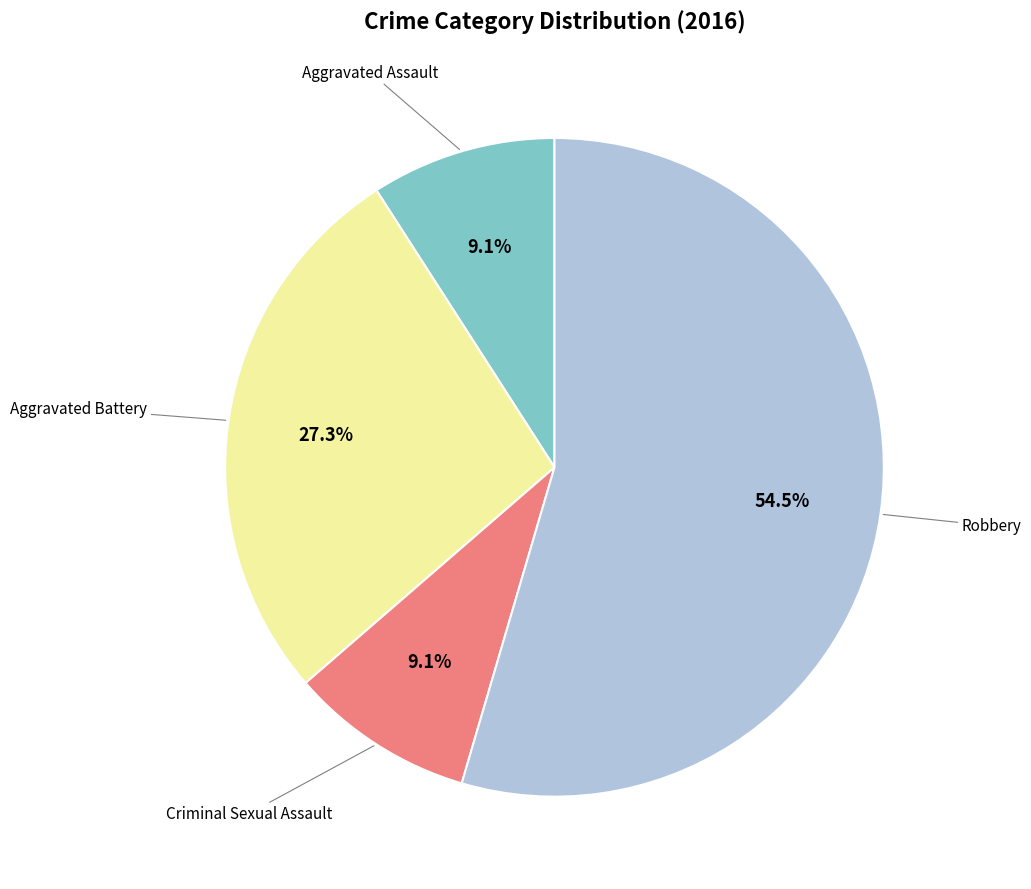

Is there any slice that represents more than half of the pie?

Yes